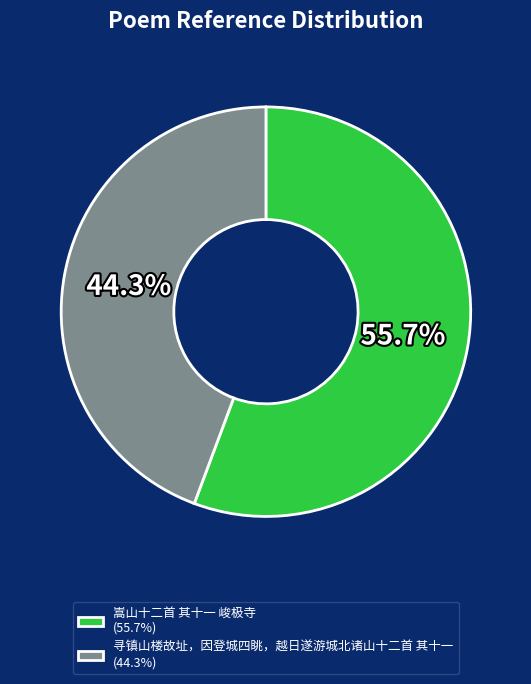

Do 嵩山十二首 其十一 峻极寺 and 寻镇山楼故址，因登城四眺，越日遂游城北诸山十二首 其十一 together represent more than half of the pie?

Yes